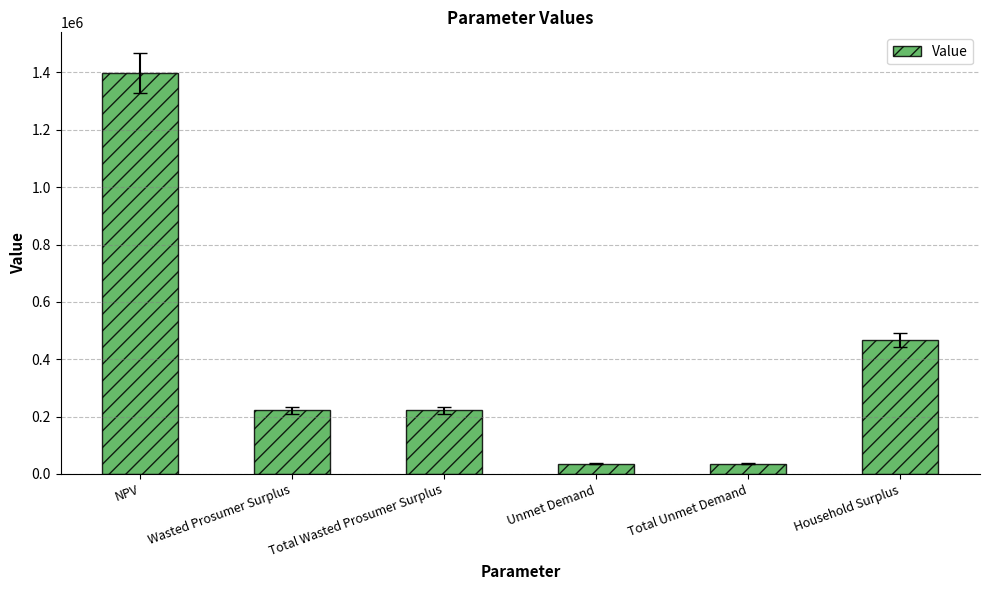

What is the label of the 5th bar from the right?

Wasted Prosumer Surplus